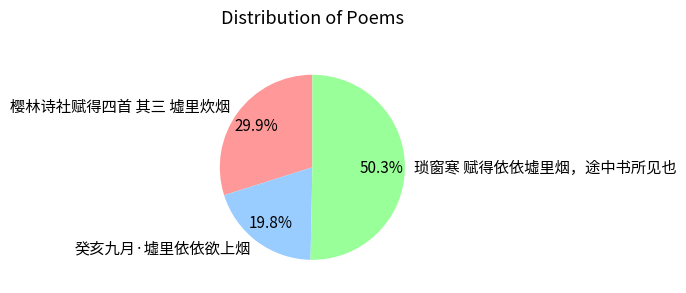

Rank the categories by value from highest to lowest.

琐窗寒 赋得依依墟里烟，途中书所见也, 樱林诗社赋得四首 其三 墟里炊烟, 癸亥九月·墟里依依欲上烟